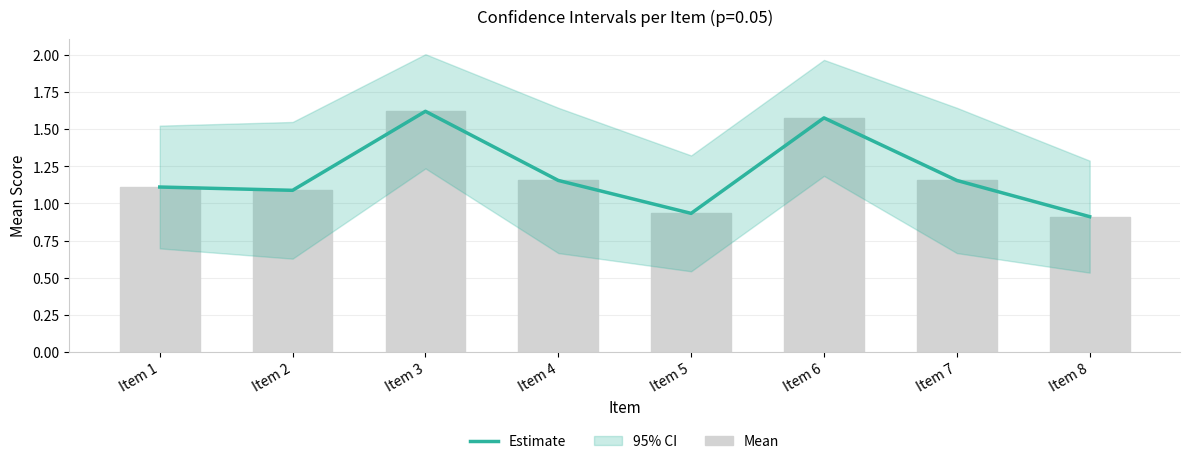

Between Item 8 and Item 6, which is larger?

Item 6